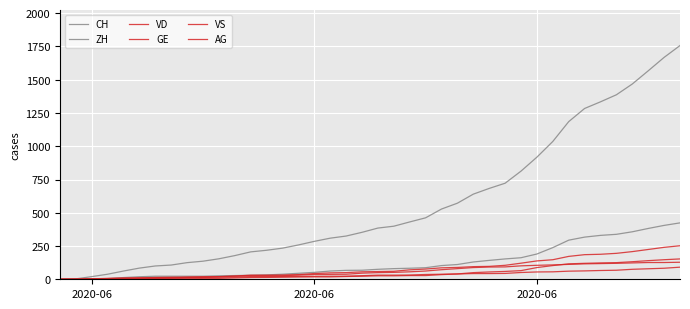

Does the chart display data point markers on the line(s)?

No